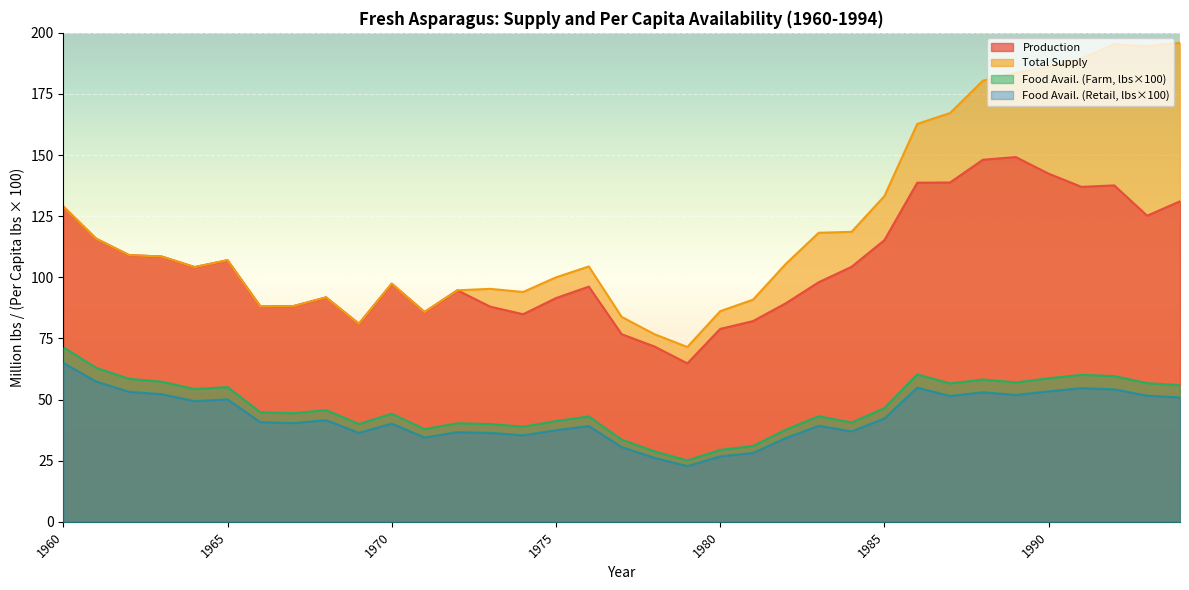

What is the difference between the highest and lowest values at 1974?

58.6